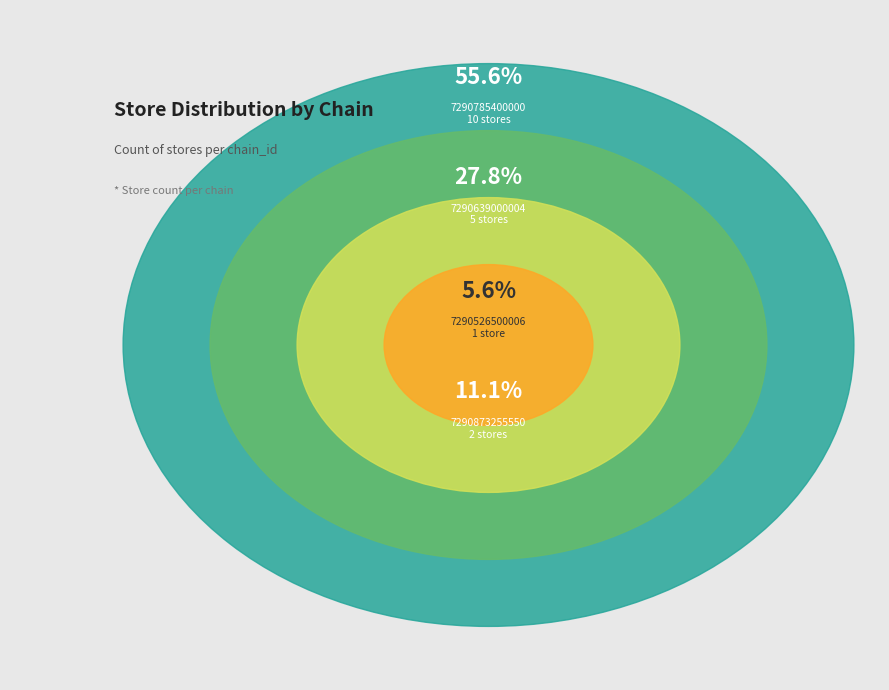

True or false: 7290639000004 accounts for 35% of the total.

False